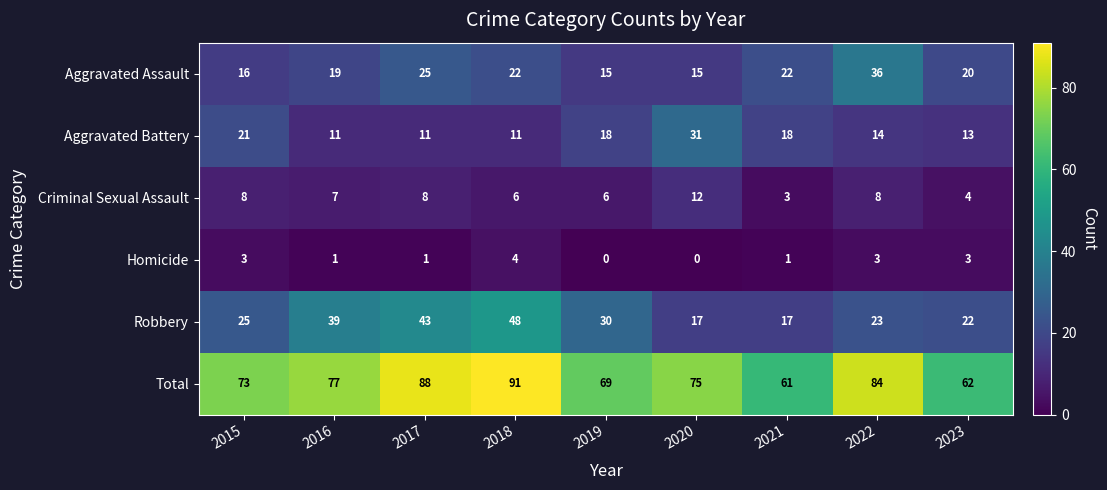

What value does the Criminal Sexual Assault series have at 2023?

4